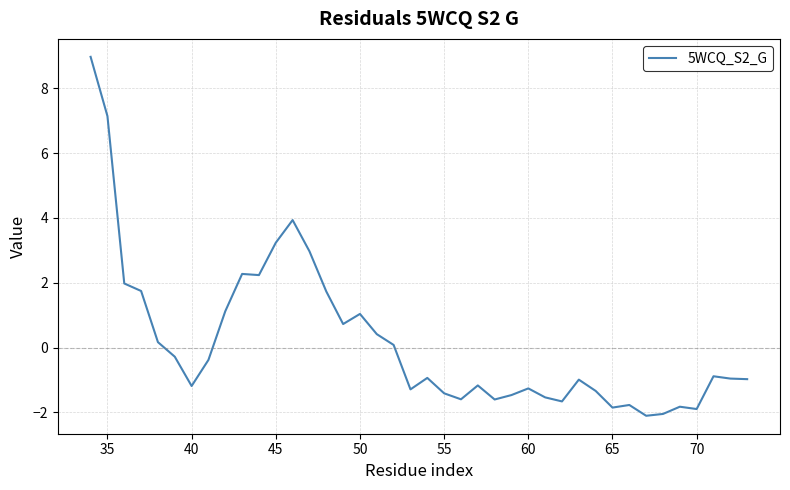

What is the maximum value shown in the chart?

9.0